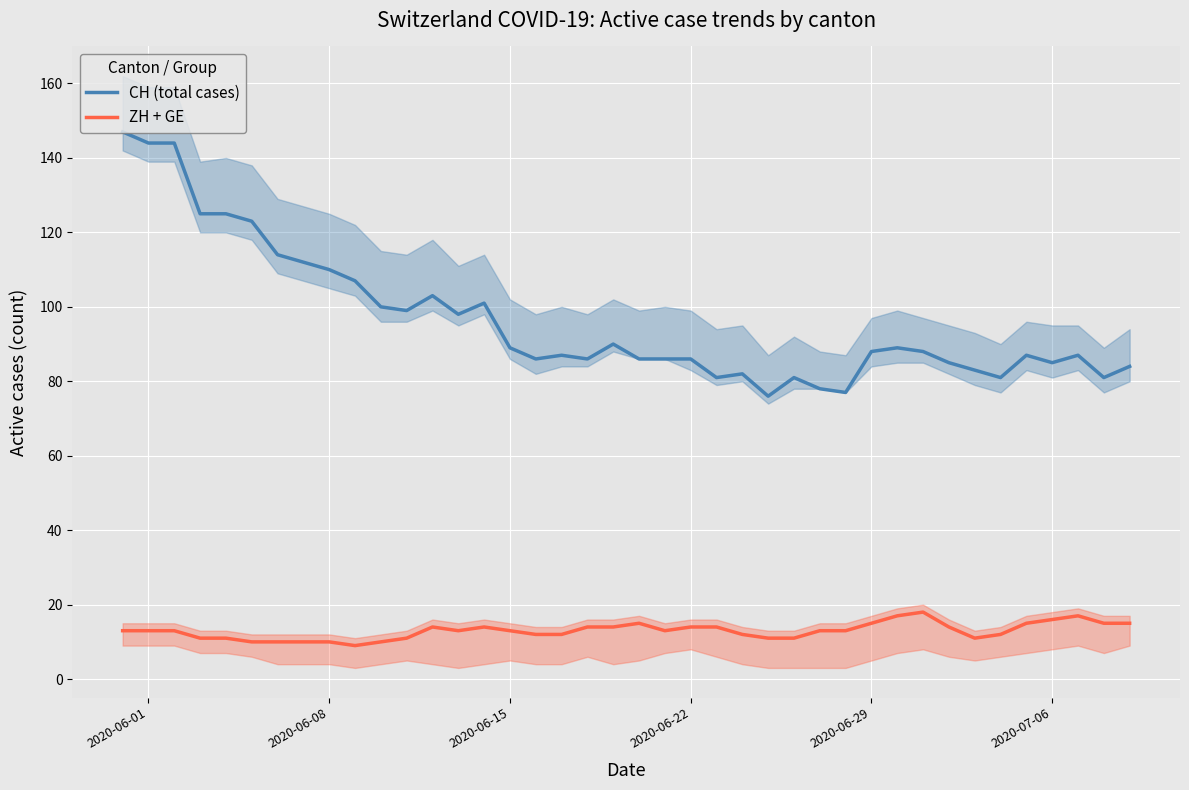

Count the number of categories in the chart.

40